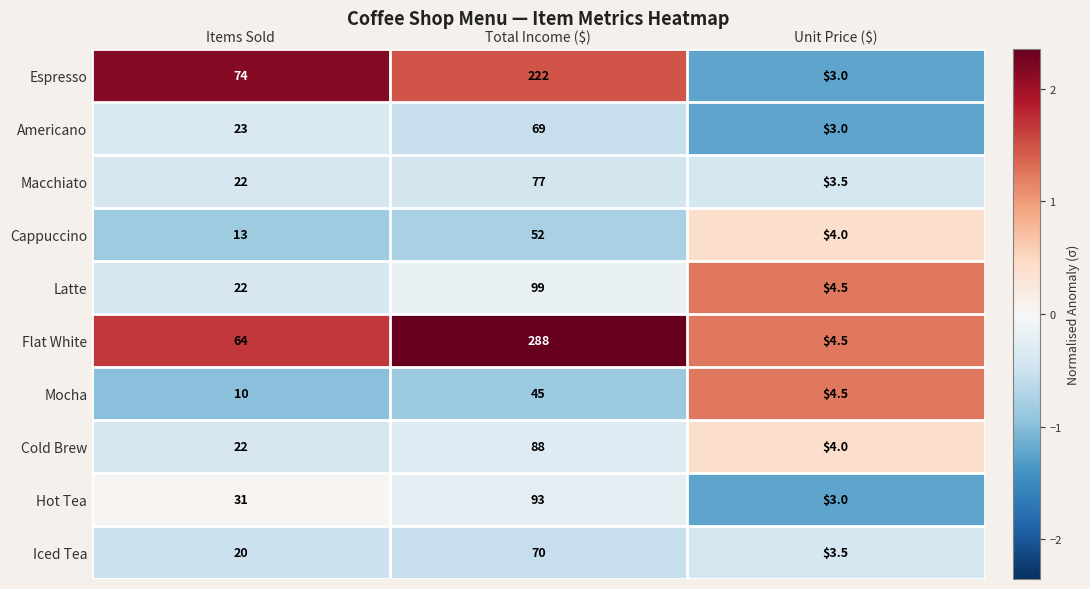

Reading left to right, list all the values displayed in this chart.

Espresso: 74.0	222.0	3.0
Americano: 23.0	69.0	3.0
Macchiato: 22.0	77.0	3.5
Cappuccino: 13.0	52.0	4.0
Latte: 22.0	99.0	4.5
Flat White: 64.0	288.0	4.5
Mocha: 10.0	45.0	4.5
Cold Brew: 22.0	88.0	4.0
Hot Tea: 31.0	93.0	3.0
Iced Tea: 20.0	70.0	3.5